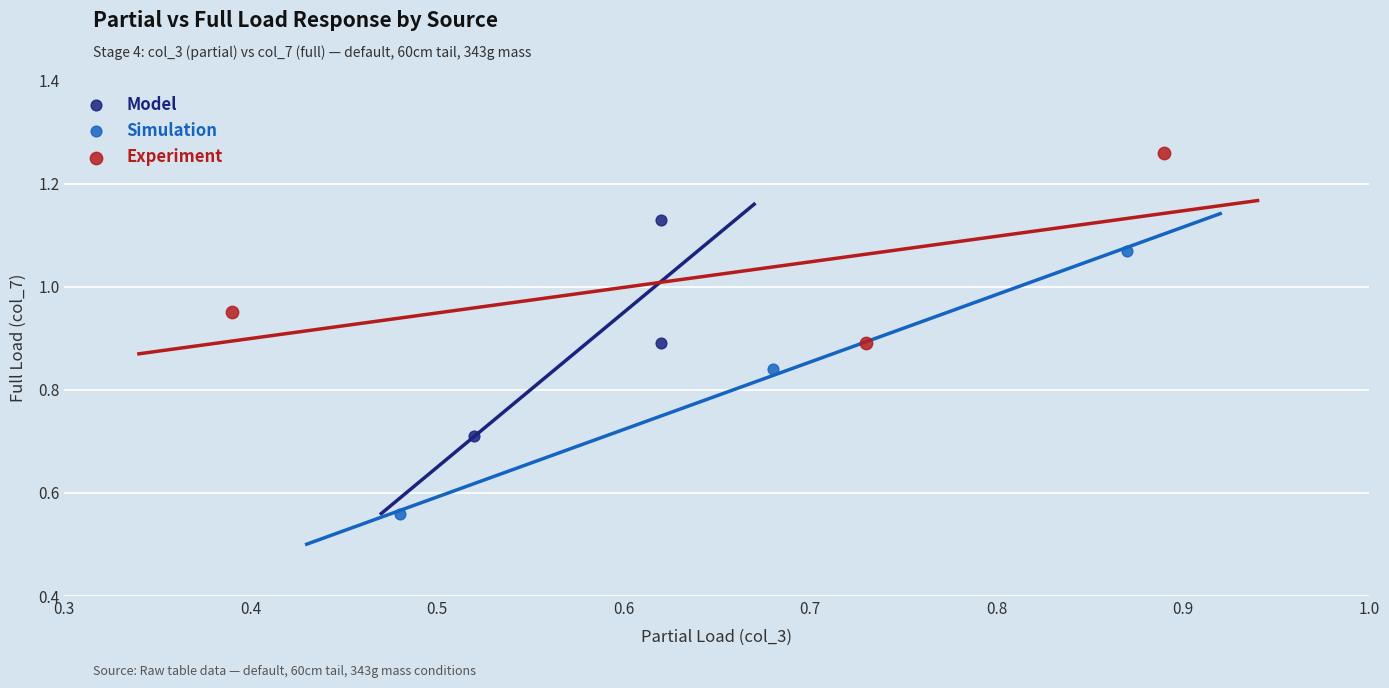

What are all the series names shown in the legend?

Model, Simulation, Experiment